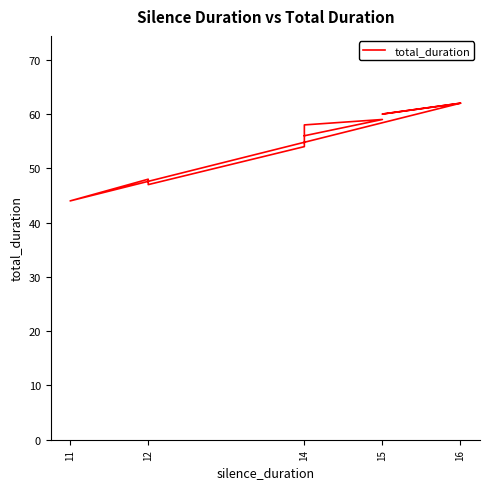

How many data points are less than 58?

5